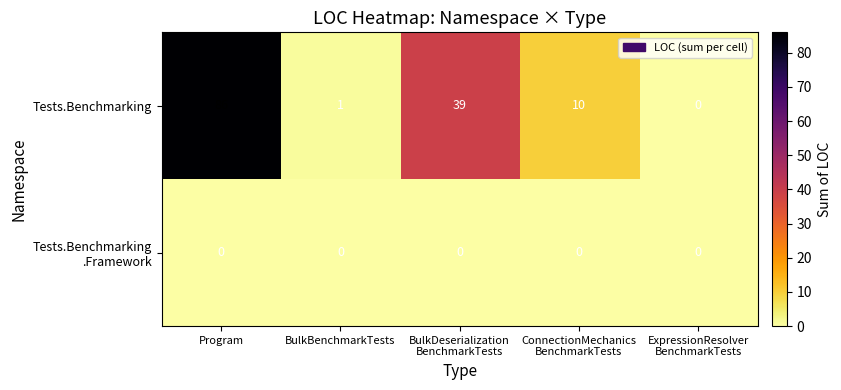

What is the difference between the maximum and minimum values in the Tests.Benchmarking series?

86